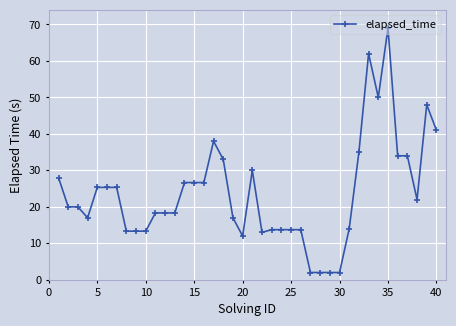

What is the difference between the maximum and minimum values?

67.0